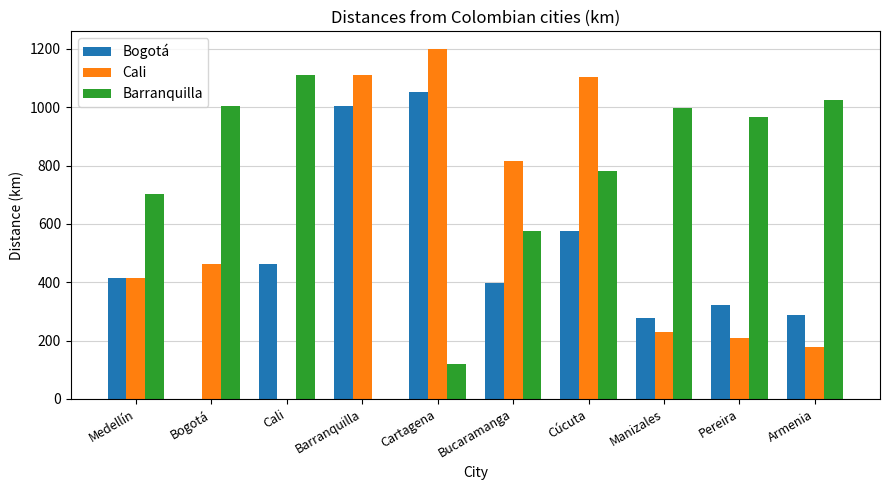

Reading left to right, transcribe all the data shown in this chart.

Bogotá: Medellín=413	Bogotá=0	Cali=464	Barranquilla=1004	Cartagena=1053	Bucaramanga=398	Cúcuta=574	Manizales=278	Pereira=323	Armenia=286
Cali: Medellín=413	Bogotá=464	Cali=0	Barranquilla=1110	Cartagena=1200	Bucaramanga=817	Cúcuta=1103	Manizales=229	Pereira=208	Armenia=179
Barranquilla: Medellín=702	Bogotá=1004	Cali=1110	Barranquilla=0	Cartagena=120	Bucaramanga=576	Cúcuta=782	Manizales=998	Pereira=965	Armenia=1023